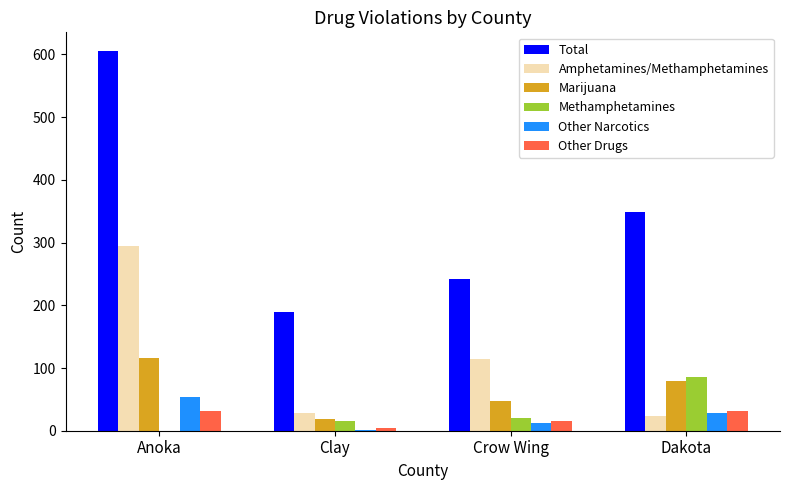

Which series has the largest total across all categories?

Total